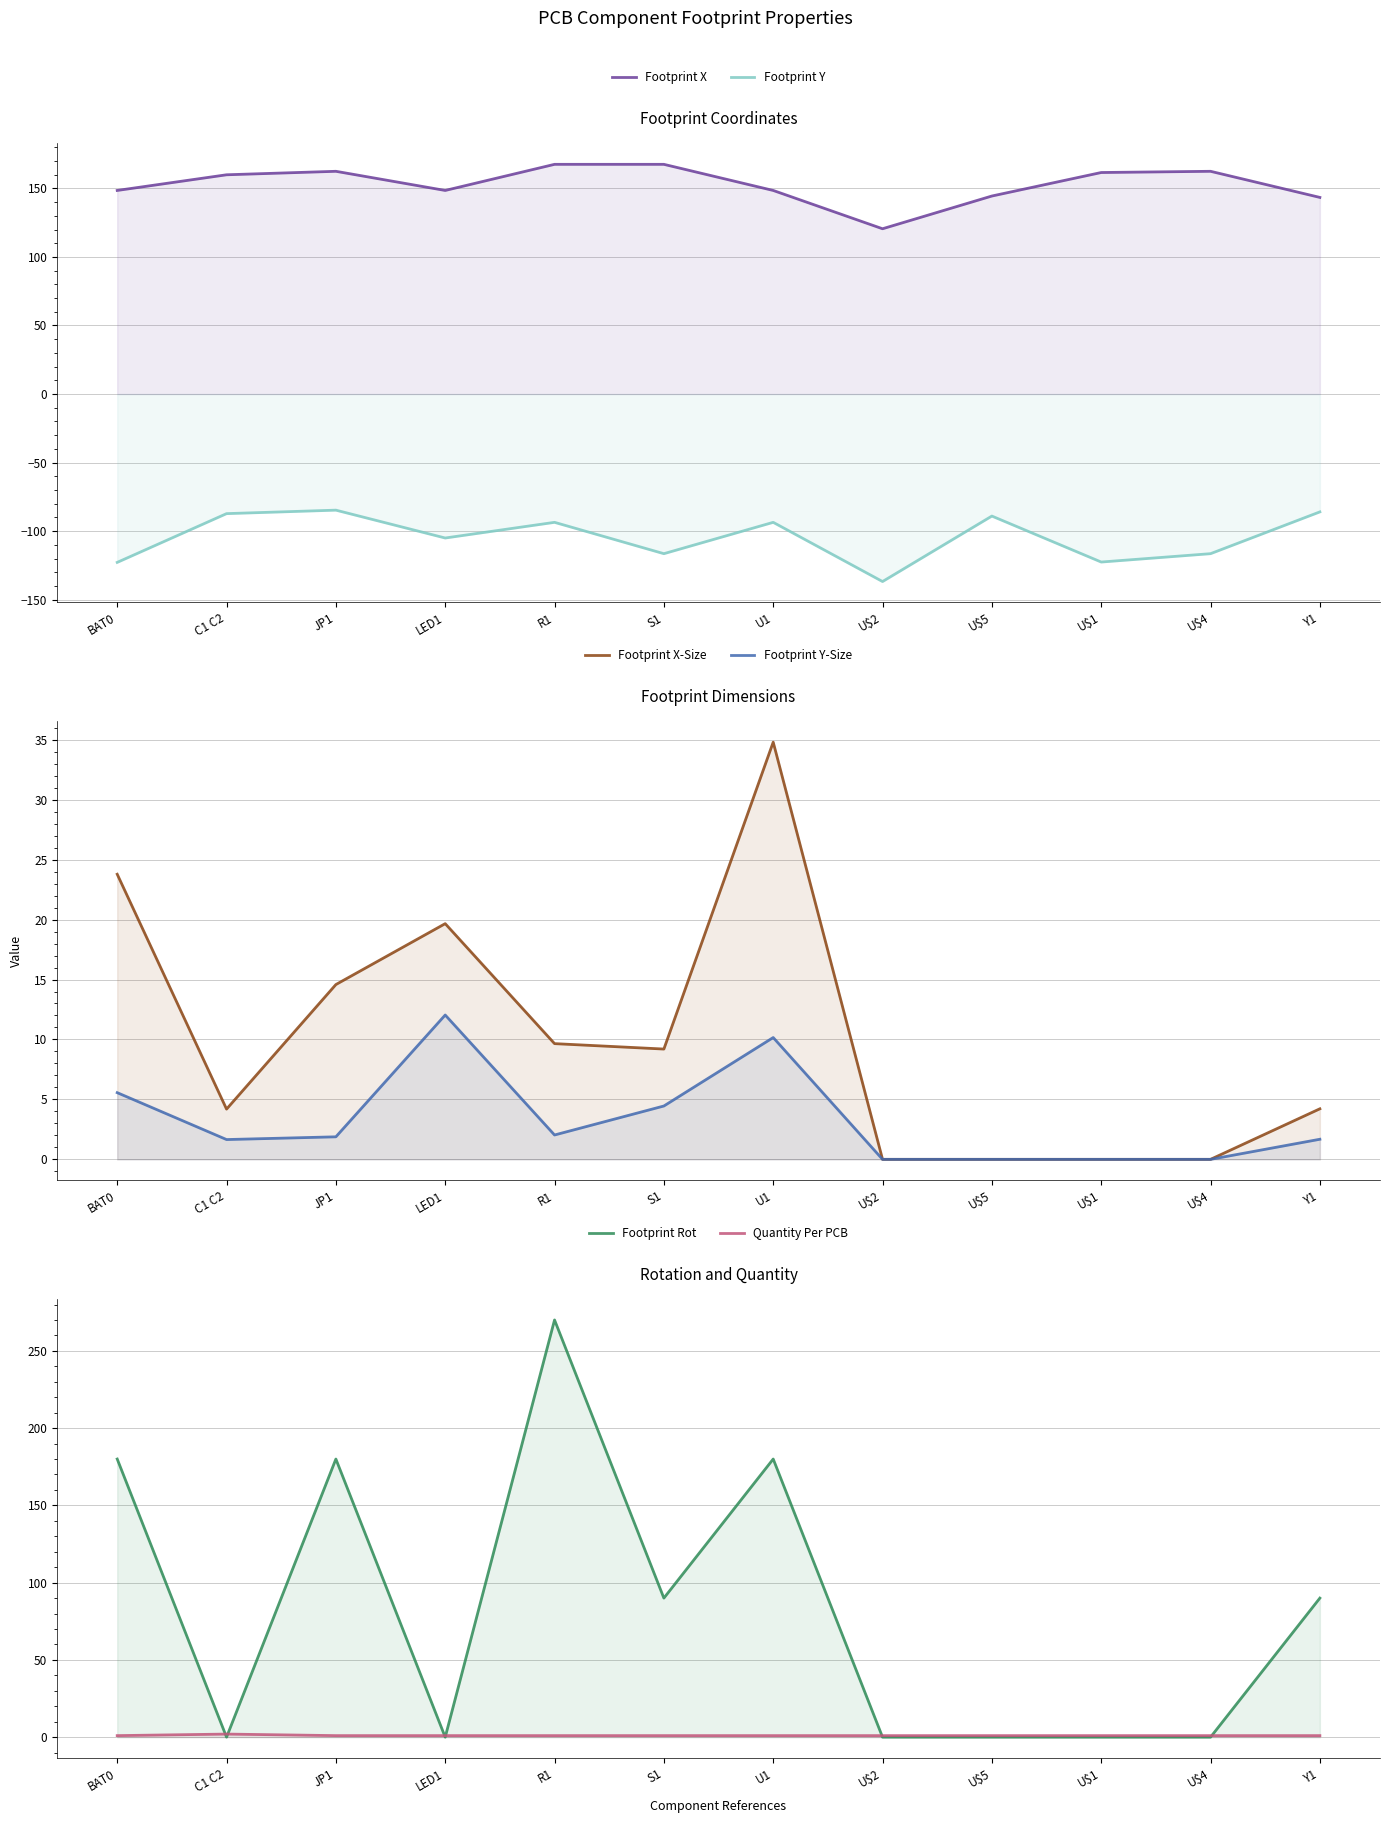

Which category has the lowest value in the Footprint Rot series?

C1 C2